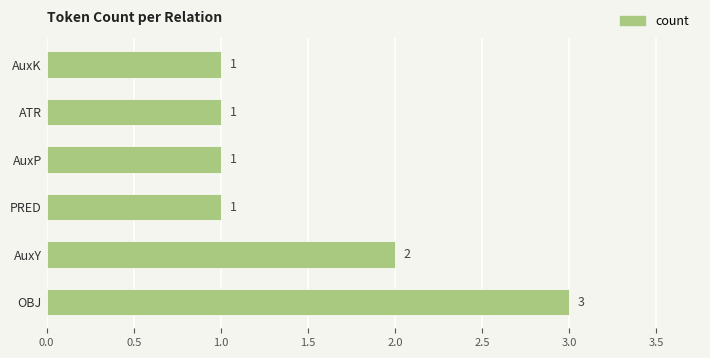

What is the maximum value shown in the chart?

3